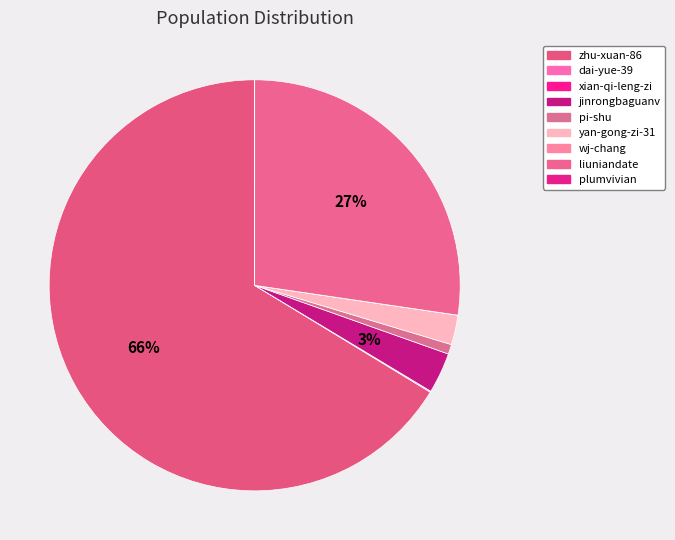

How many segments does this pie chart have?

9